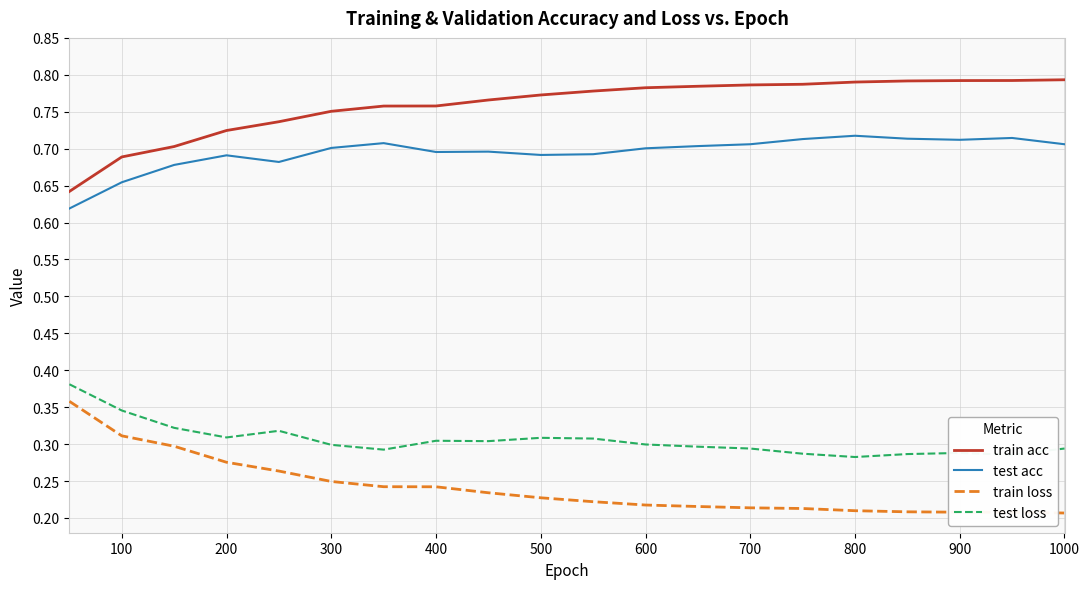

True or false: train loss and test loss intersect in this chart.

False